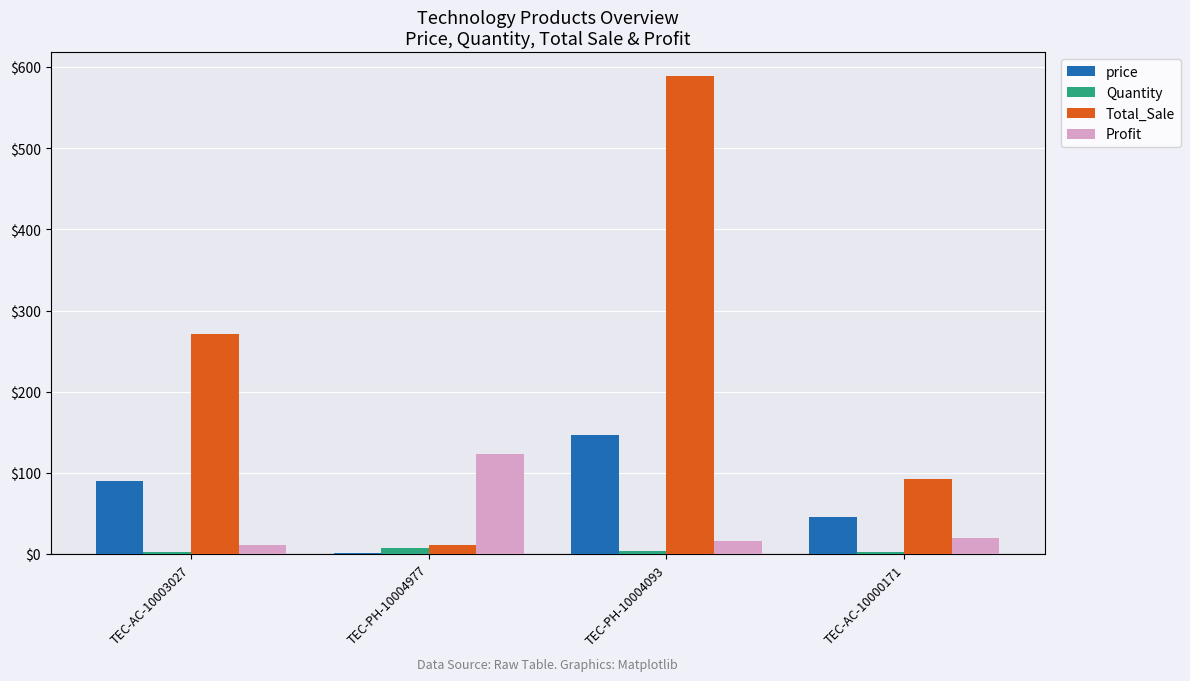

At which category is the sum across all series the highest?

TEC-PH-10004093